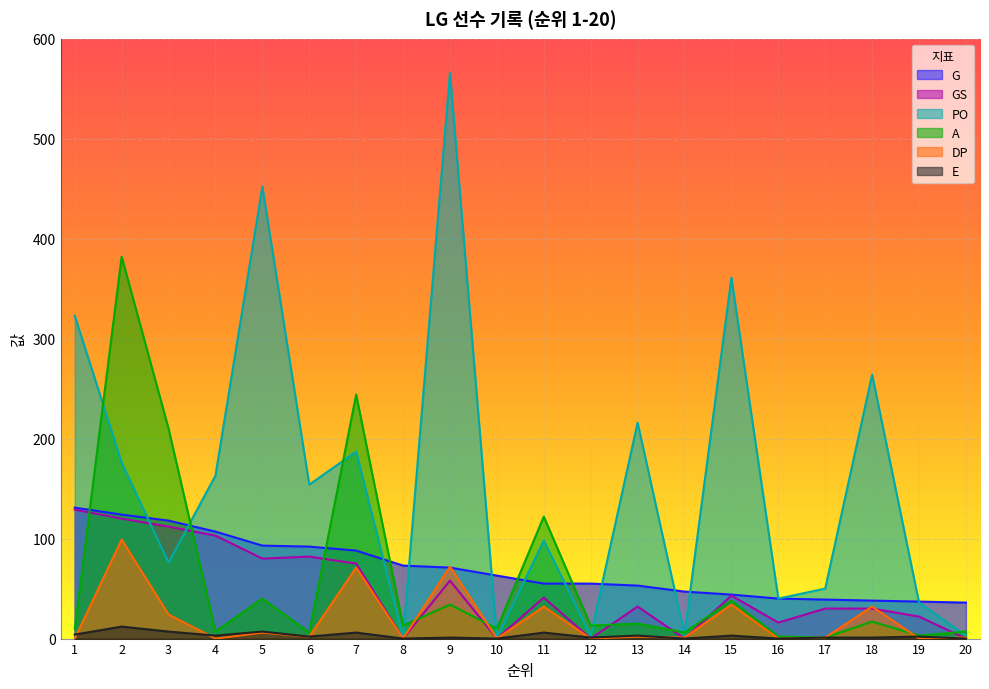

List the series in order of their peak value, lowest first.

E, DP, GS, G, A, PO